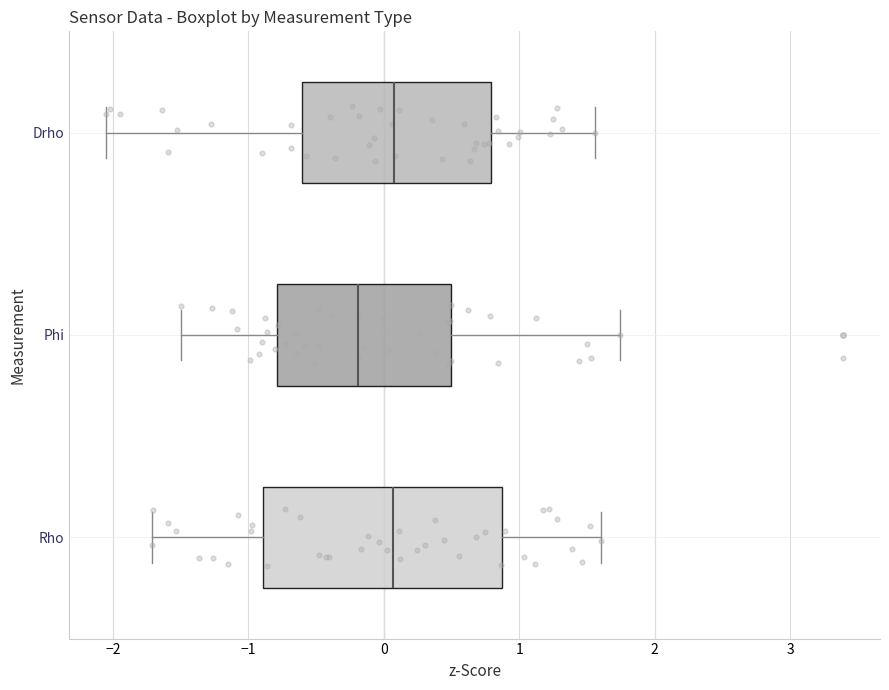

Reading bottom to top, read every box against the x-axis: the position of its median line, the range the box covers, and the ends of its whiskers. The values are not printed on the chart, so give them approximately, as read against the axis.

Rho: median 0.1, box -0.9 to 0.9, whiskers -1.7 to 1.6
Phi: median -0.2, box -0.8 to 0.5, whiskers -1.5 to 1.7
Drho: median 0.1, box -0.6 to 0.8, whiskers -2.1 to 1.6